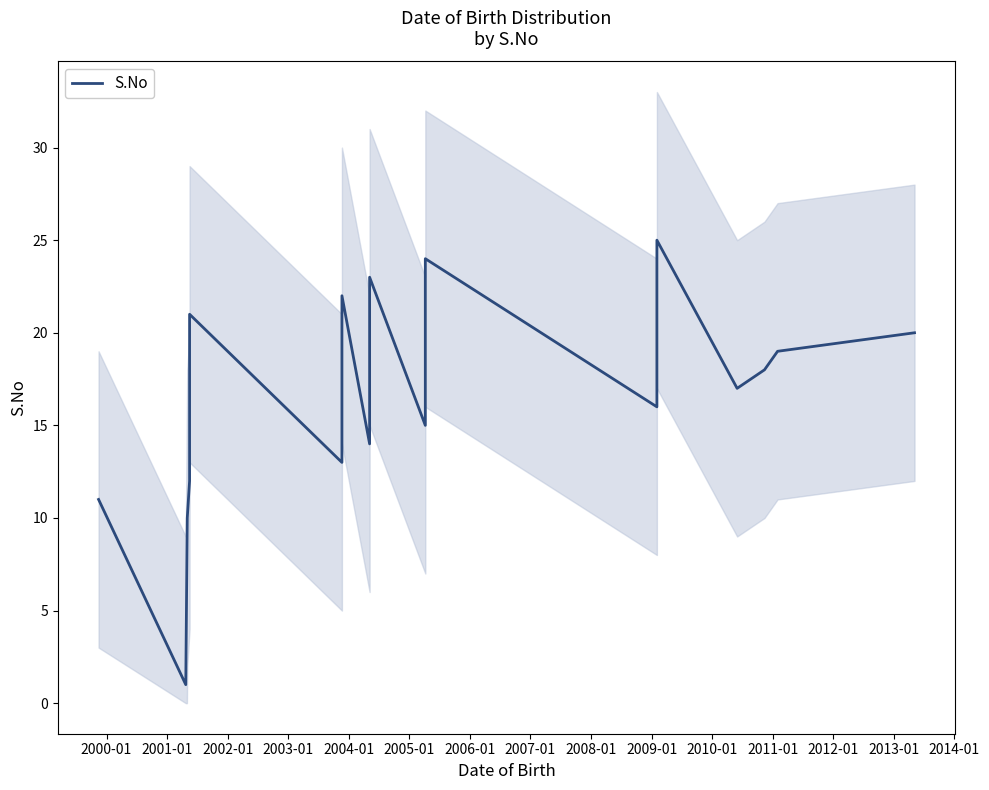

Is this an area chart (filled region under the line)?

No